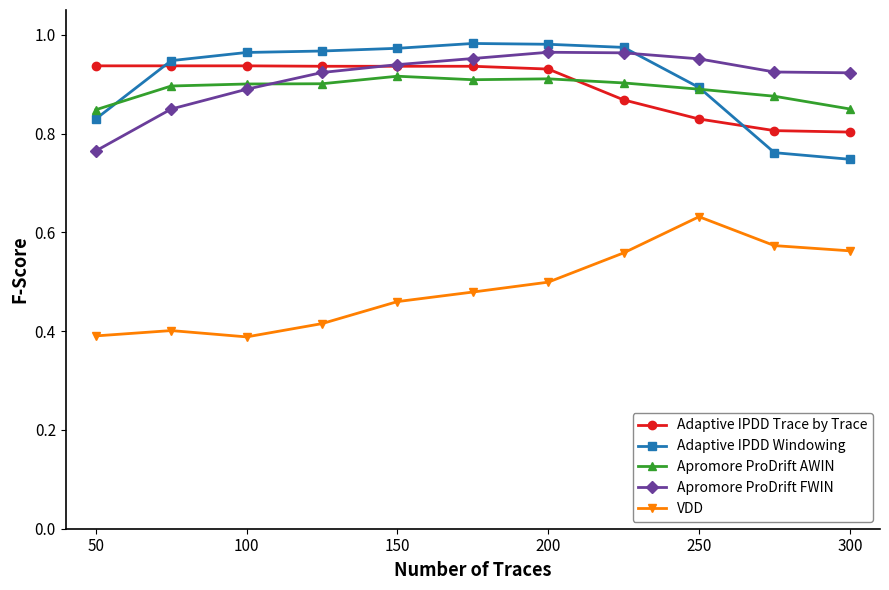

Count the VDD values in the range 0 to 1.

11